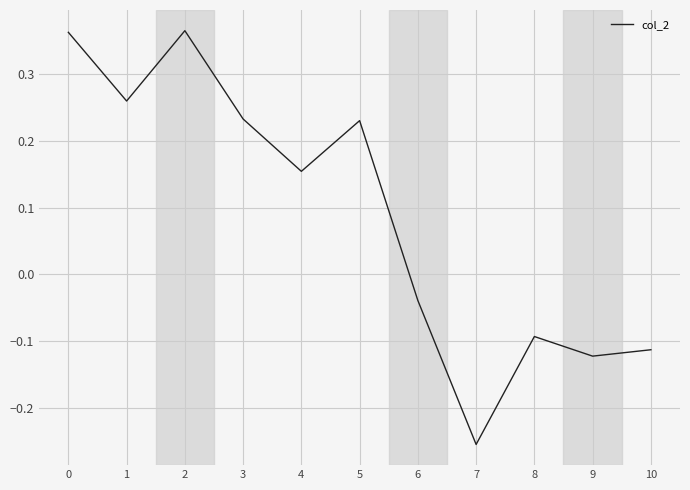

Does the chart have visible grid lines?

Yes